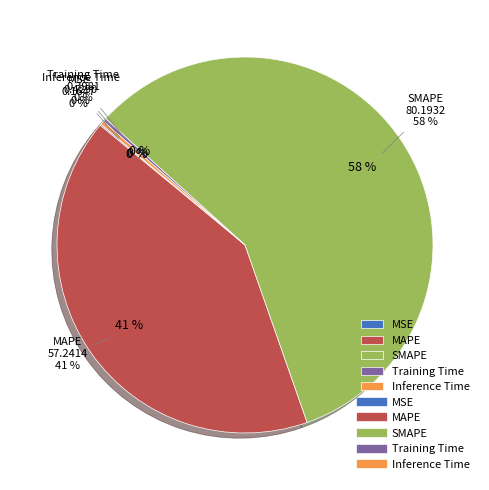

How many segments does this pie chart have?

5